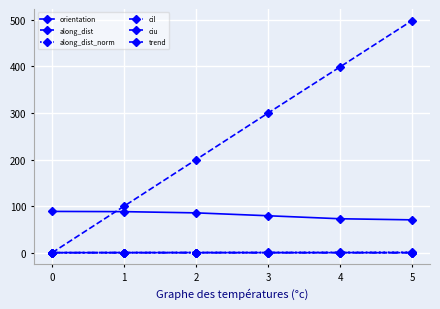

Is this an area chart (filled region under the line)?

No